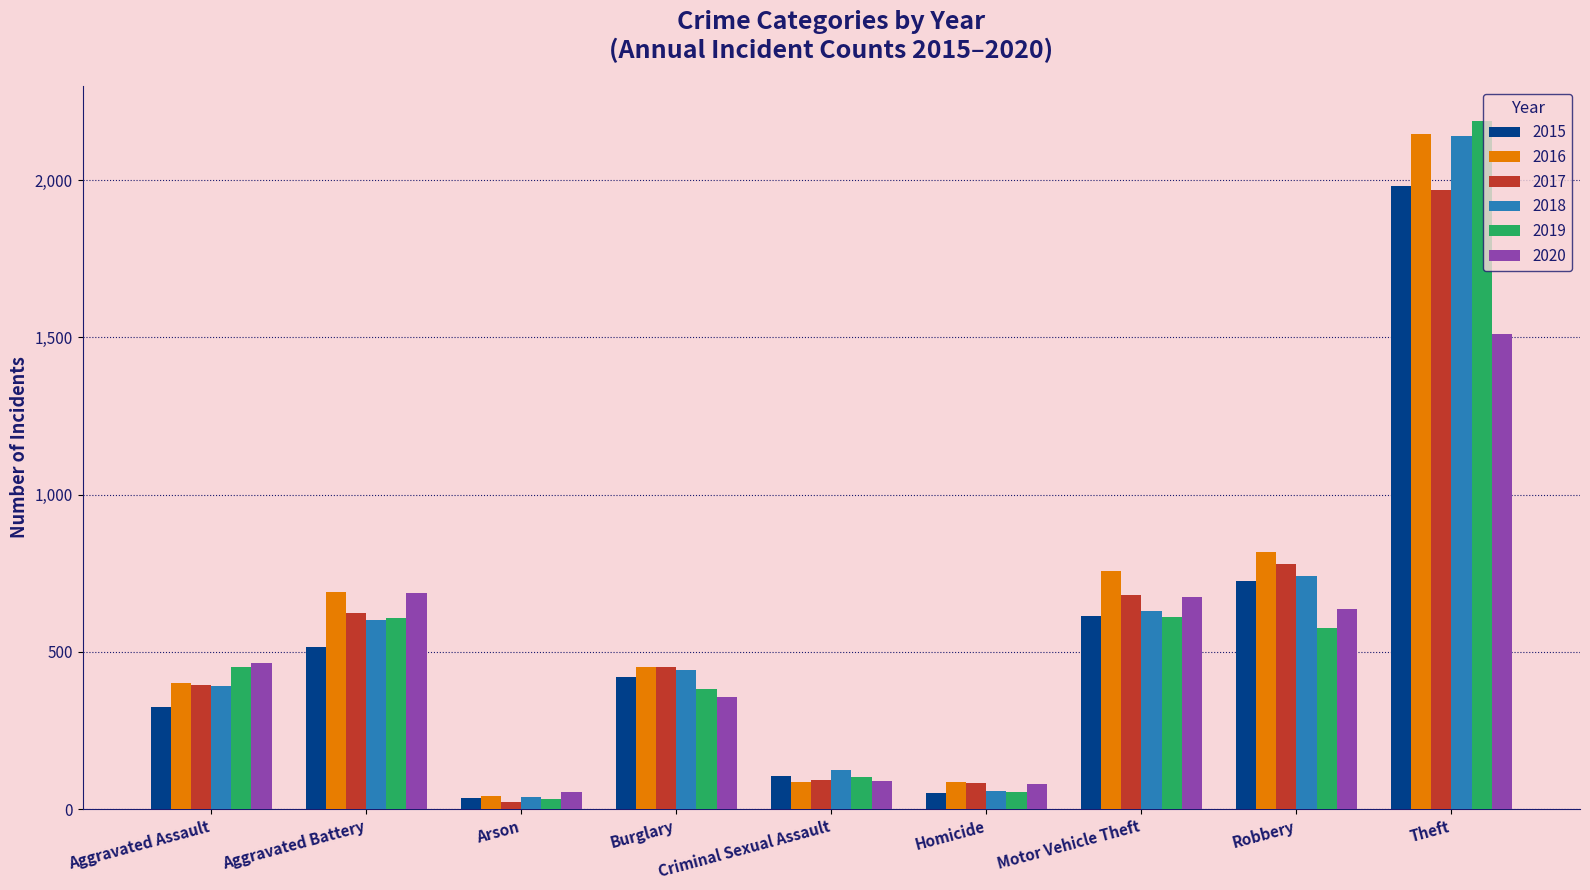

What position from the left is Criminal Sexual Assault?

5